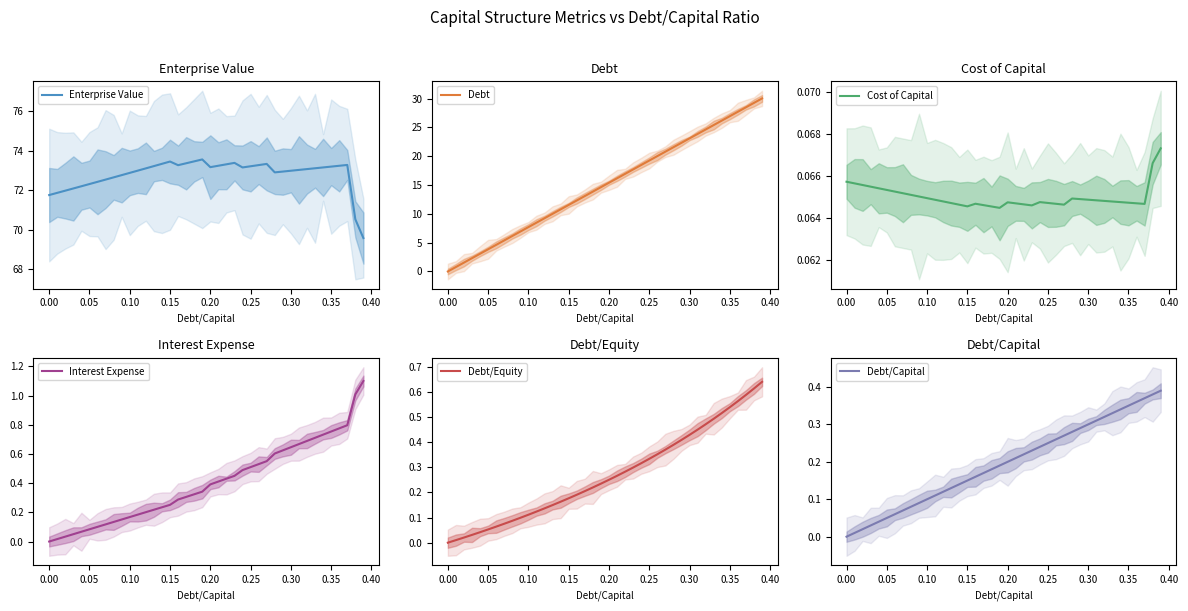

True or false: Enterprise Value and Interest Expense cross at least once.

False